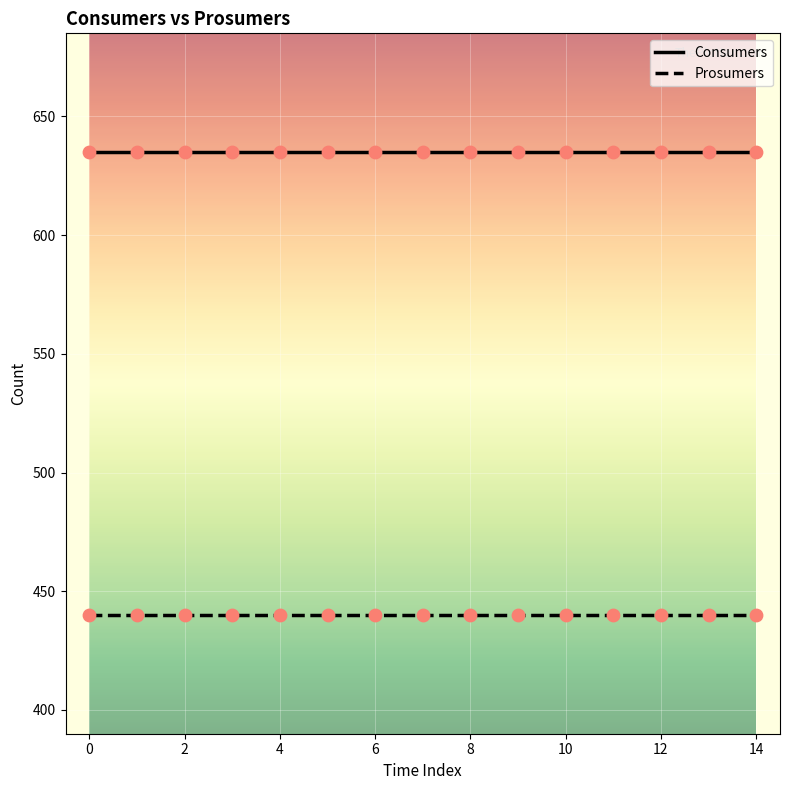

True or false: Consumers and Prosumers intersect in this chart.

False